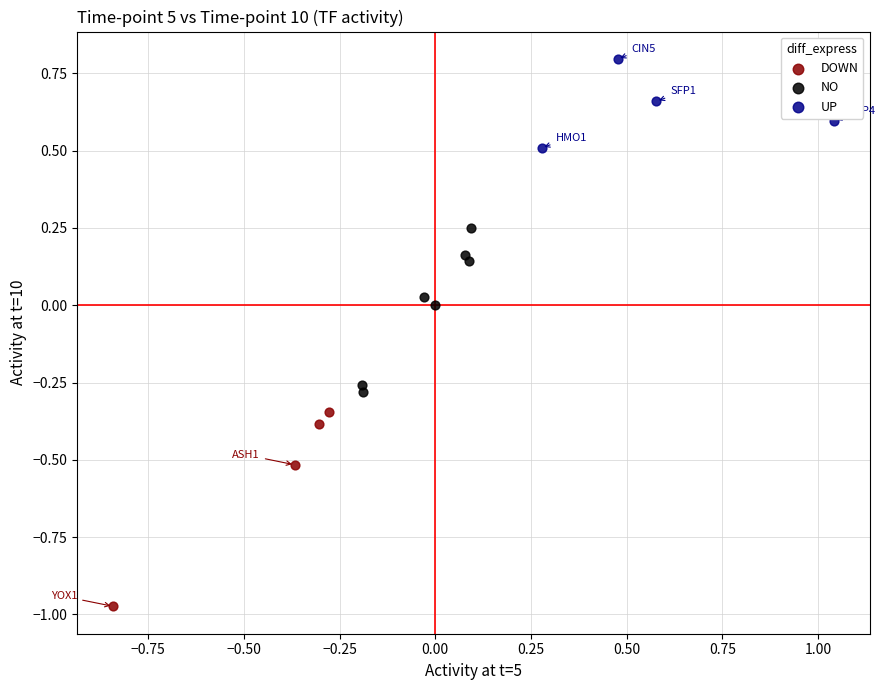

Which series contains the highest Y value?

UP